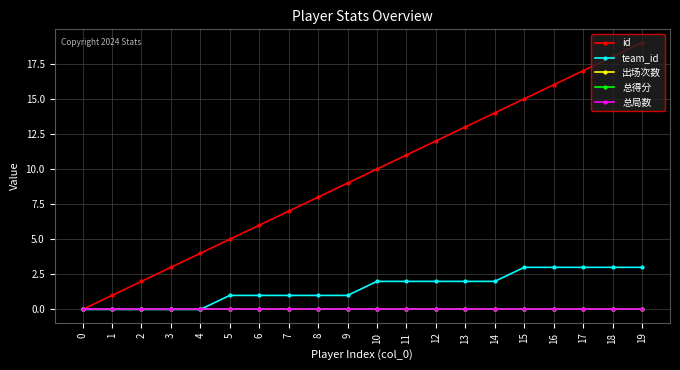

True or false: id has a value of 5 at 5.

True